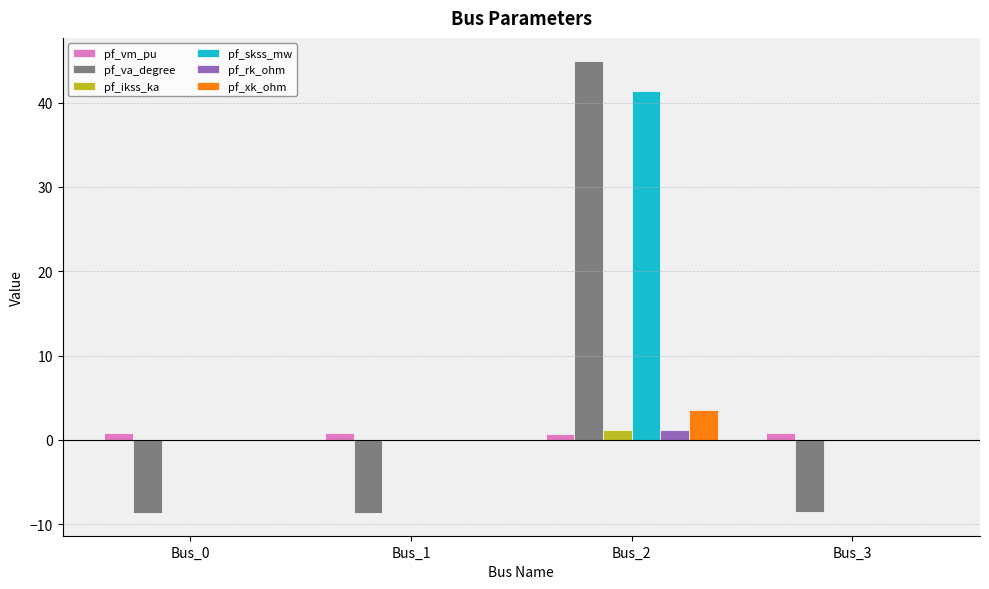

Which series has the largest total across all categories?

pf_skss_mw